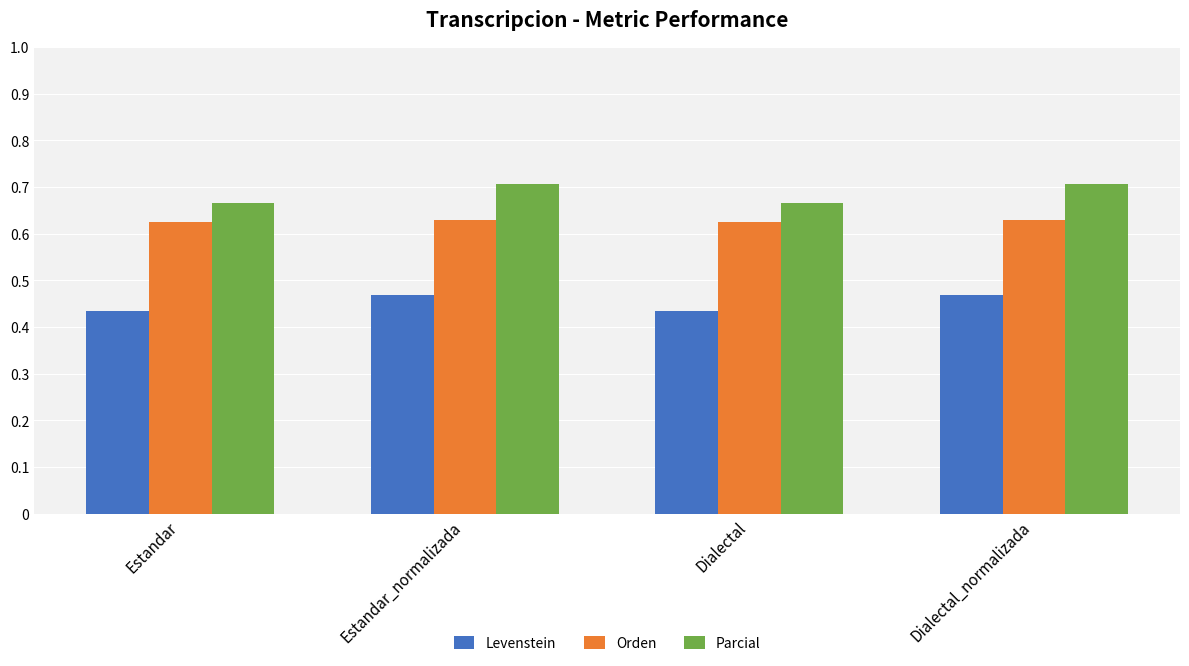

What is the label of the 1st bar from the left?

Estandar